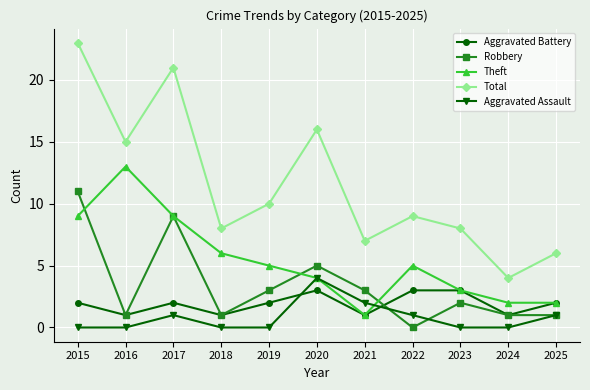

What is the difference between the maximum and second lowest values in the Aggravated Battery series?

2